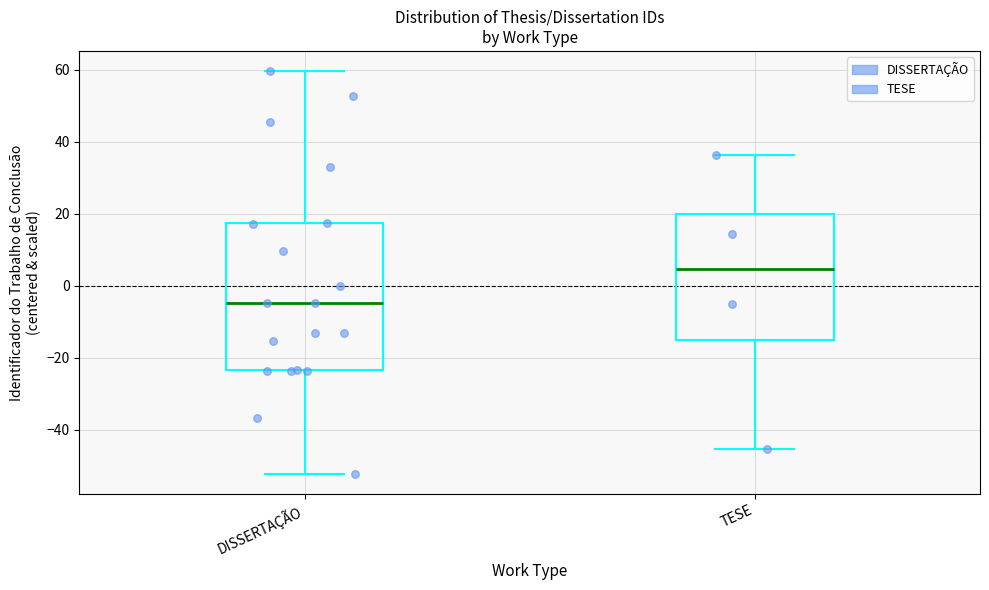

Which box has the highest median line?

TESE